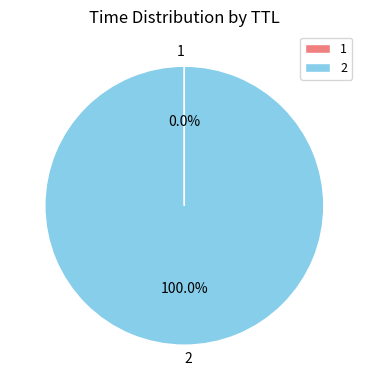

Does 2 account for over 50% of the chart?

Yes